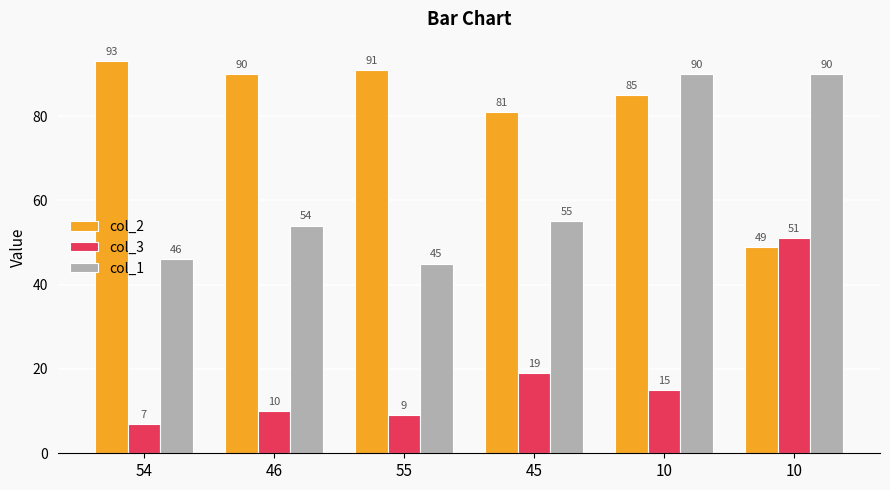

Rank the series at 10 from lowest to highest value.

col_3, col_2, col_1